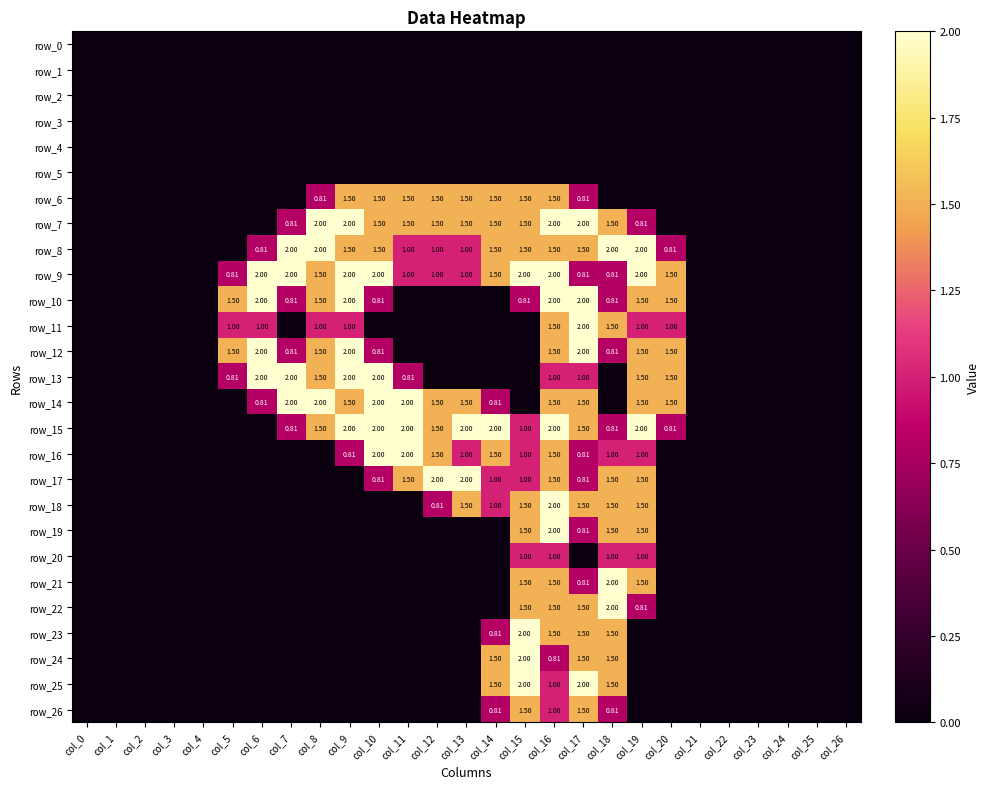

Reading left to right, extract all data points from this chart.

row_0: 0.0	0.0	0.0	0.0	0.0	0.0	0.0	0.0	0.0	0.0	0.0	0.0	0.0	0.0	0.0	0.0	0.0	0.0	0.0	0.0	0.0	0.0	0.0	0.0	0.0	0.0	0.0
row_1: 0.0	0.0	0.0	0.0	0.0	0.0	0.0	0.0	0.0	0.0	0.0	0.0	0.0	0.0	0.0	0.0	0.0	0.0	0.0	0.0	0.0	0.0	0.0	0.0	0.0	0.0	0.0
row_2: 0.0	0.0	0.0	0.0	0.0	0.0	0.0	0.0	0.0	0.0	0.0	0.0	0.0	0.0	0.0	0.0	0.0	0.0	0.0	0.0	0.0	0.0	0.0	0.0	0.0	0.0	0.0
row_3: 0.0	0.0	0.0	0.0	0.0	0.0	0.0	0.0	0.0	0.0	0.0	0.0	0.0	0.0	0.0	0.0	0.0	0.0	0.0	0.0	0.0	0.0	0.0	0.0	0.0	0.0	0.0
row_4: 0.0	0.0	0.0	0.0	0.0	0.0	0.0	0.0	0.0	0.0	0.0	0.0	0.0	0.0	0.0	0.0	0.0	0.0	0.0	0.0	0.0	0.0	0.0	0.0	0.0	0.0	0.0
row_5: 0.0	0.0	0.0	0.0	0.0	0.0	0.0	0.0	0.0	0.0	0.0	0.0	0.0	0.0	0.0	0.0	0.0	0.0	0.0	0.0	0.0	0.0	0.0	0.0	0.0	0.0	0.0
row_6: 0.0	0.0	0.0	0.0	0.0	0.0	0.0	0.0	0.8	1.5	1.5	1.5	1.5	1.5	1.5	1.5	1.5	0.8	0.0	0.0	0.0	0.0	0.0	0.0	0.0	0.0	0.0
row_7: 0.0	0.0	0.0	0.0	0.0	0.0	0.0	0.8	2.0	2.0	1.5	1.5	1.5	1.5	1.5	1.5	2.0	2.0	1.5	0.8	0.0	0.0	0.0	0.0	0.0	0.0	0.0
row_8: 0.0	0.0	0.0	0.0	0.0	0.0	0.8	2.0	2.0	1.5	1.5	1.0	1.0	1.0	1.5	1.5	1.5	1.5	2.0	2.0	0.8	0.0	0.0	0.0	0.0	0.0	0.0
row_9: 0.0	0.0	0.0	0.0	0.0	0.8	2.0	2.0	1.5	2.0	2.0	1.0	1.0	1.0	1.5	2.0	2.0	0.8	0.8	2.0	1.5	0.0	0.0	0.0	0.0	0.0	0.0
row_10: 0.0	0.0	0.0	0.0	0.0	1.5	2.0	0.8	1.5	2.0	0.8	0.0	0.0	0.0	0.0	0.8	2.0	2.0	0.8	1.5	1.5	0.0	0.0	0.0	0.0	0.0	0.0
row_11: 0.0	0.0	0.0	0.0	0.0	1.0	1.0	0.0	1.0	1.0	0.0	0.0	0.0	0.0	0.0	0.0	1.5	2.0	1.5	1.0	1.0	0.0	0.0	0.0	0.0	0.0	0.0
row_12: 0.0	0.0	0.0	0.0	0.0	1.5	2.0	0.8	1.5	2.0	0.8	0.0	0.0	0.0	0.0	0.0	1.5	2.0	0.8	1.5	1.5	0.0	0.0	0.0	0.0	0.0	0.0
row_13: 0.0	0.0	0.0	0.0	0.0	0.8	2.0	2.0	1.5	2.0	2.0	0.8	0.0	0.0	0.0	0.0	1.0	1.0	0.0	1.5	1.5	0.0	0.0	0.0	0.0	0.0	0.0
row_14: 0.0	0.0	0.0	0.0	0.0	0.0	0.8	2.0	2.0	1.5	2.0	2.0	1.5	1.5	0.8	0.0	1.5	1.5	0.0	1.5	1.5	0.0	0.0	0.0	0.0	0.0	0.0
row_15: 0.0	0.0	0.0	0.0	0.0	0.0	0.0	0.8	1.5	2.0	2.0	2.0	1.5	2.0	2.0	1.0	2.0	1.5	0.8	2.0	0.8	0.0	0.0	0.0	0.0	0.0	0.0
row_16: 0.0	0.0	0.0	0.0	0.0	0.0	0.0	0.0	0.0	0.8	2.0	2.0	1.5	1.0	1.5	1.0	1.5	0.8	1.0	1.0	0.0	0.0	0.0	0.0	0.0	0.0	0.0
row_17: 0.0	0.0	0.0	0.0	0.0	0.0	0.0	0.0	0.0	0.0	0.8	1.5	2.0	2.0	1.0	1.0	1.5	0.8	1.5	1.5	0.0	0.0	0.0	0.0	0.0	0.0	0.0
row_18: 0.0	0.0	0.0	0.0	0.0	0.0	0.0	0.0	0.0	0.0	0.0	0.0	0.8	1.5	1.0	1.5	2.0	1.5	1.5	1.5	0.0	0.0	0.0	0.0	0.0	0.0	0.0
row_19: 0.0	0.0	0.0	0.0	0.0	0.0	0.0	0.0	0.0	0.0	0.0	0.0	0.0	0.0	0.0	1.5	2.0	0.8	1.5	1.5	0.0	0.0	0.0	0.0	0.0	0.0	0.0
row_20: 0.0	0.0	0.0	0.0	0.0	0.0	0.0	0.0	0.0	0.0	0.0	0.0	0.0	0.0	0.0	1.0	1.0	0.0	1.0	1.0	0.0	0.0	0.0	0.0	0.0	0.0	0.0
row_21: 0.0	0.0	0.0	0.0	0.0	0.0	0.0	0.0	0.0	0.0	0.0	0.0	0.0	0.0	0.0	1.5	1.5	0.8	2.0	1.5	0.0	0.0	0.0	0.0	0.0	0.0	0.0
row_22: 0.0	0.0	0.0	0.0	0.0	0.0	0.0	0.0	0.0	0.0	0.0	0.0	0.0	0.0	0.0	1.5	1.5	1.5	2.0	0.8	0.0	0.0	0.0	0.0	0.0	0.0	0.0
row_23: 0.0	0.0	0.0	0.0	0.0	0.0	0.0	0.0	0.0	0.0	0.0	0.0	0.0	0.0	0.8	2.0	1.5	1.5	1.5	0.0	0.0	0.0	0.0	0.0	0.0	0.0	0.0
row_24: 0.0	0.0	0.0	0.0	0.0	0.0	0.0	0.0	0.0	0.0	0.0	0.0	0.0	0.0	1.5	2.0	0.8	1.5	1.5	0.0	0.0	0.0	0.0	0.0	0.0	0.0	0.0
row_25: 0.0	0.0	0.0	0.0	0.0	0.0	0.0	0.0	0.0	0.0	0.0	0.0	0.0	0.0	1.5	2.0	1.0	2.0	1.5	0.0	0.0	0.0	0.0	0.0	0.0	0.0	0.0
row_26: 0.0	0.0	0.0	0.0	0.0	0.0	0.0	0.0	0.0	0.0	0.0	0.0	0.0	0.0	0.8	1.5	1.0	1.5	0.8	0.0	0.0	0.0	0.0	0.0	0.0	0.0	0.0